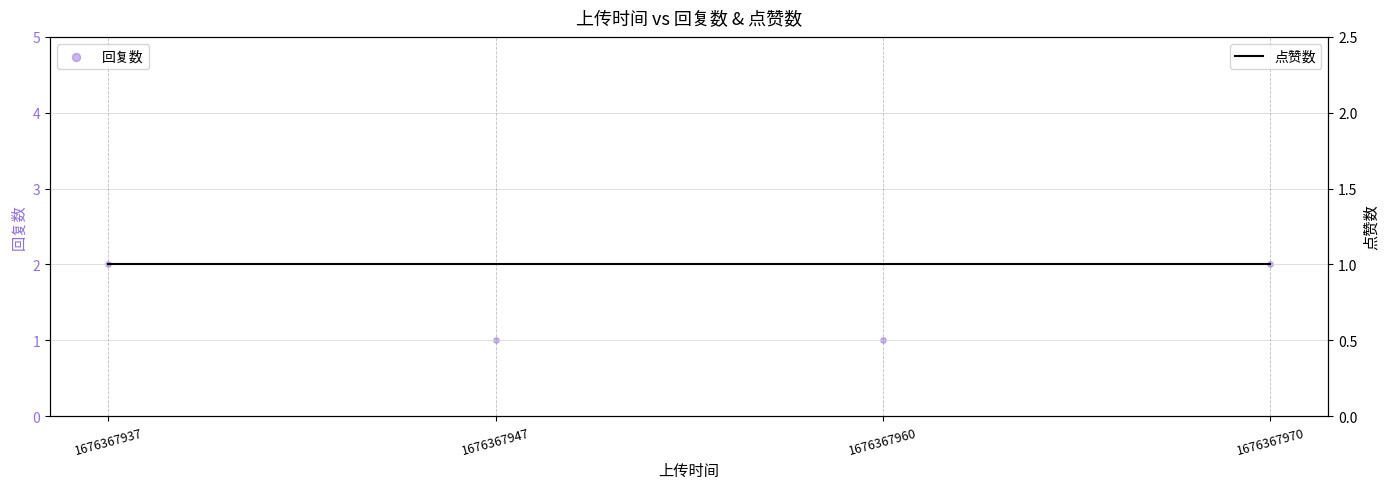

At which category is the sum across all series the highest?

1676367937